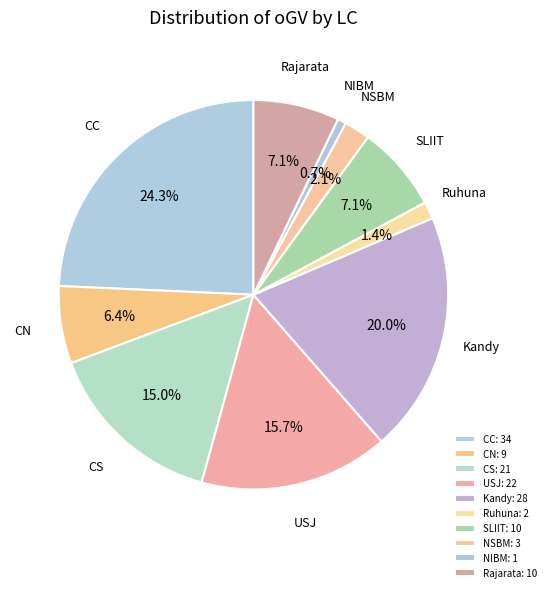

Is Ruhuna the majority of the pie?

No